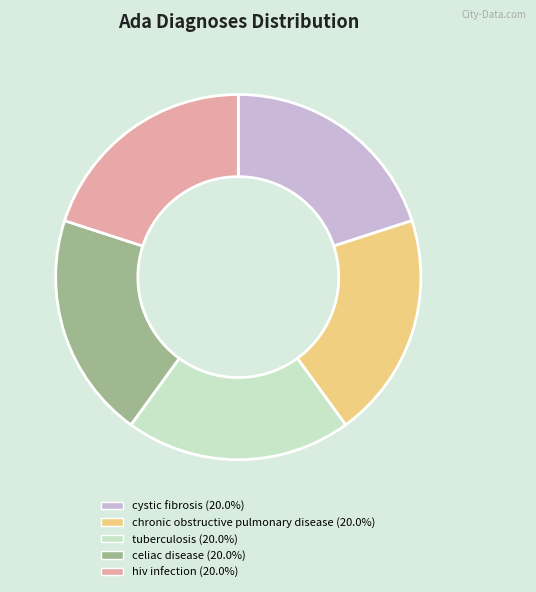

True or false: tuberculosis accounts for 20% of the total.

True